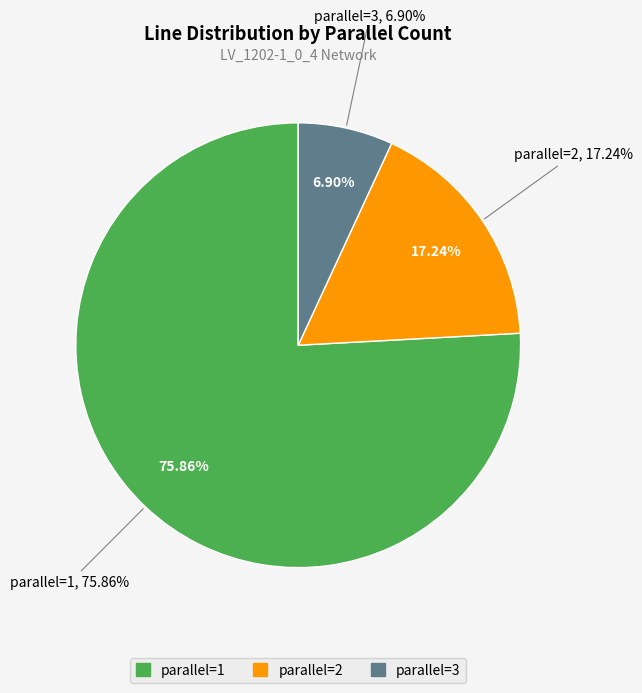

True or false: parallel=2 accounts for 7% of the total.

False